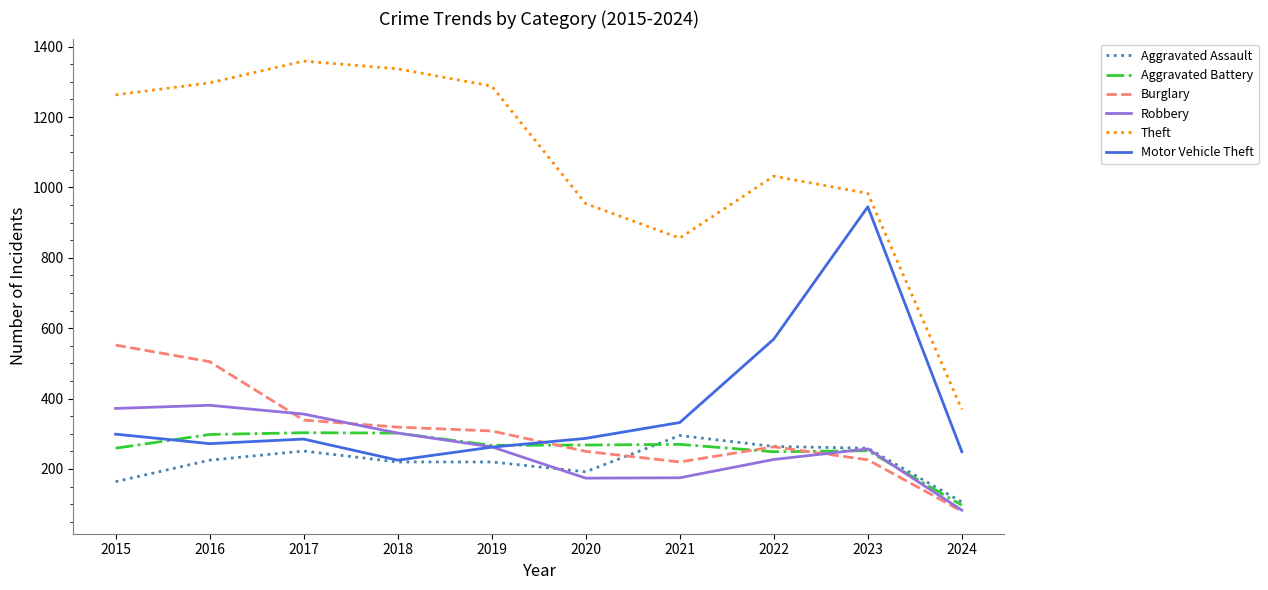

What is the average value of the Burglary series?

306